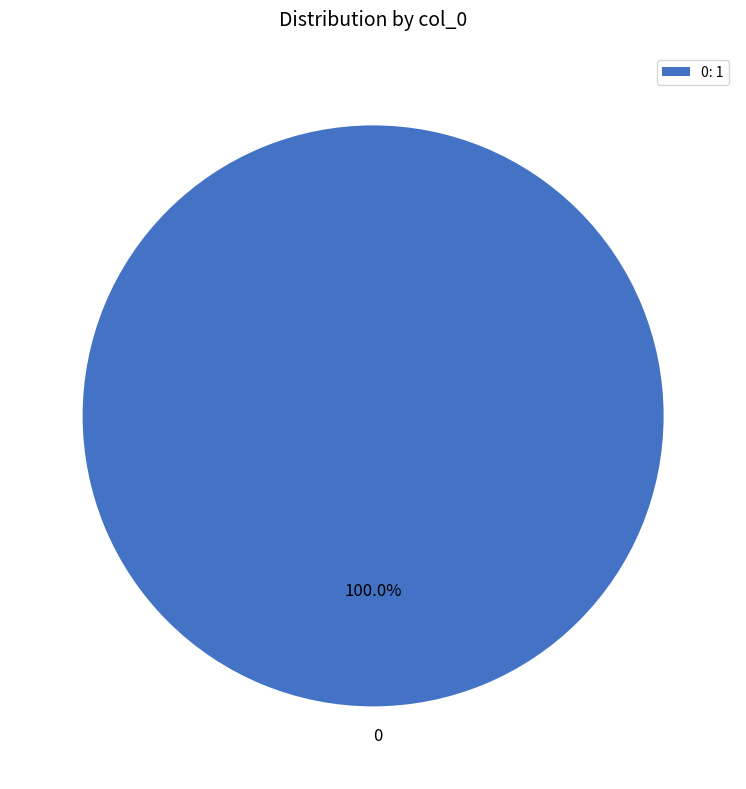

Does 0 represent more than half of the total?

Yes